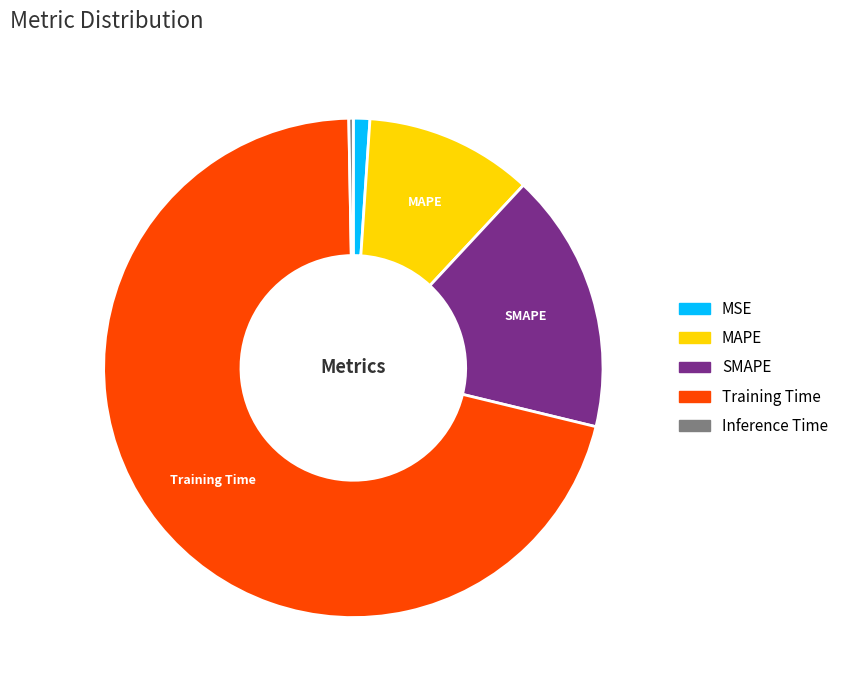

Does MAPE represent more than half of the total?

No